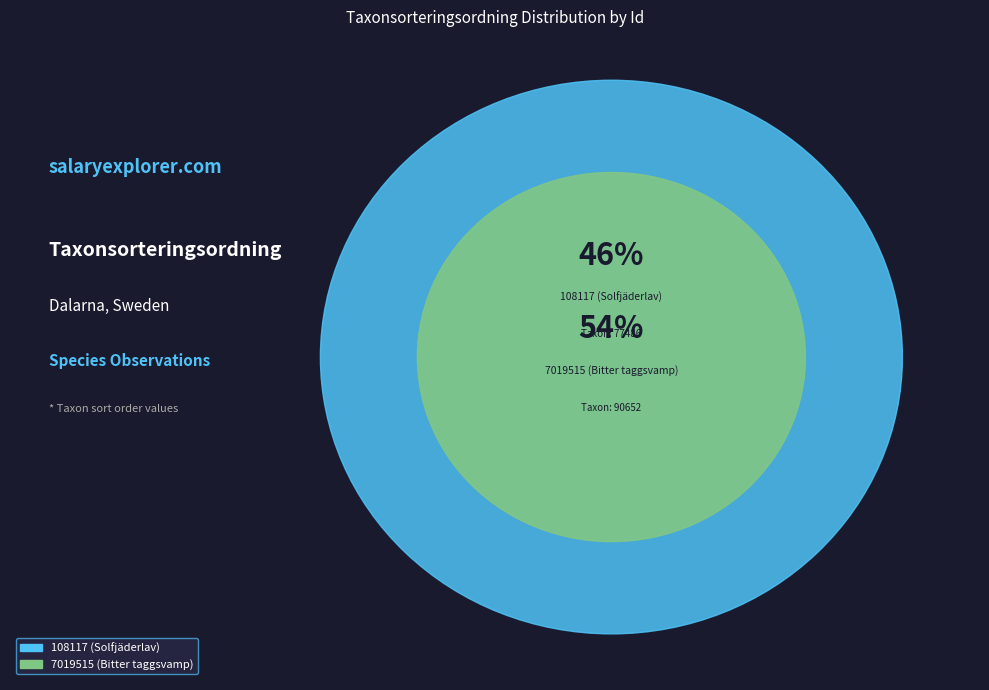

Count the number of slices in the pie.

2